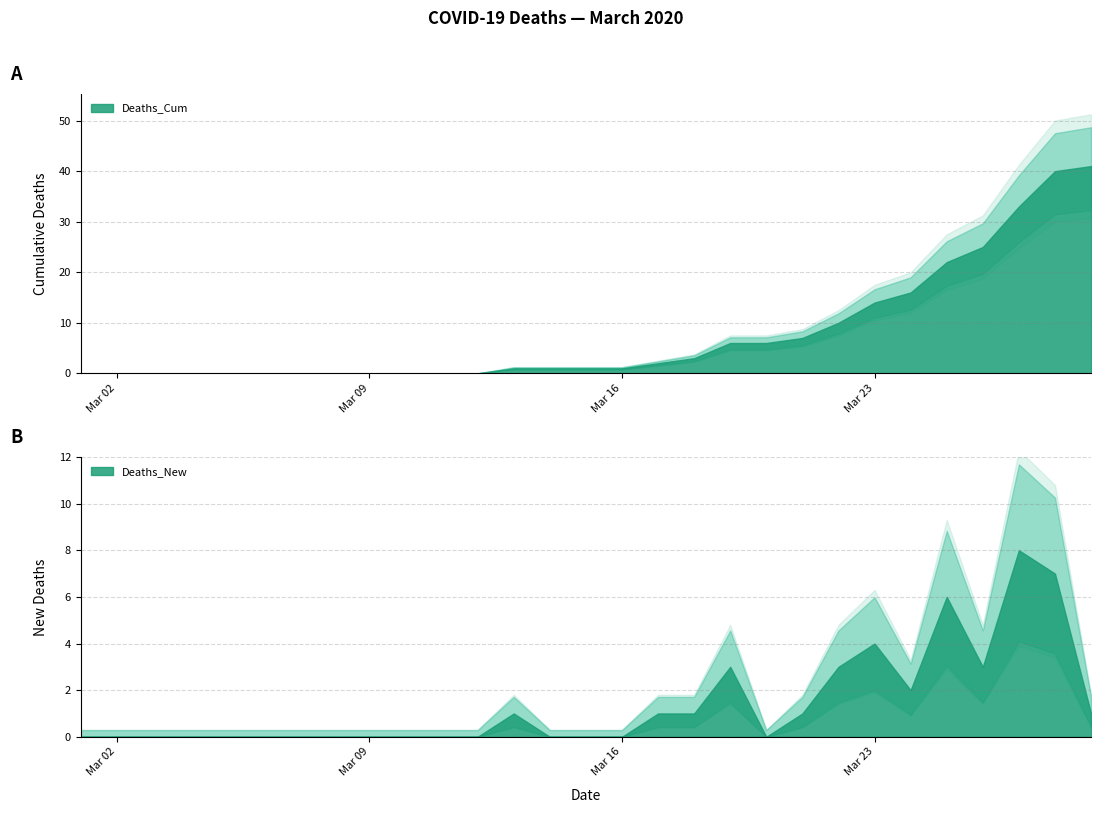

How many lines are shown in the chart?

2